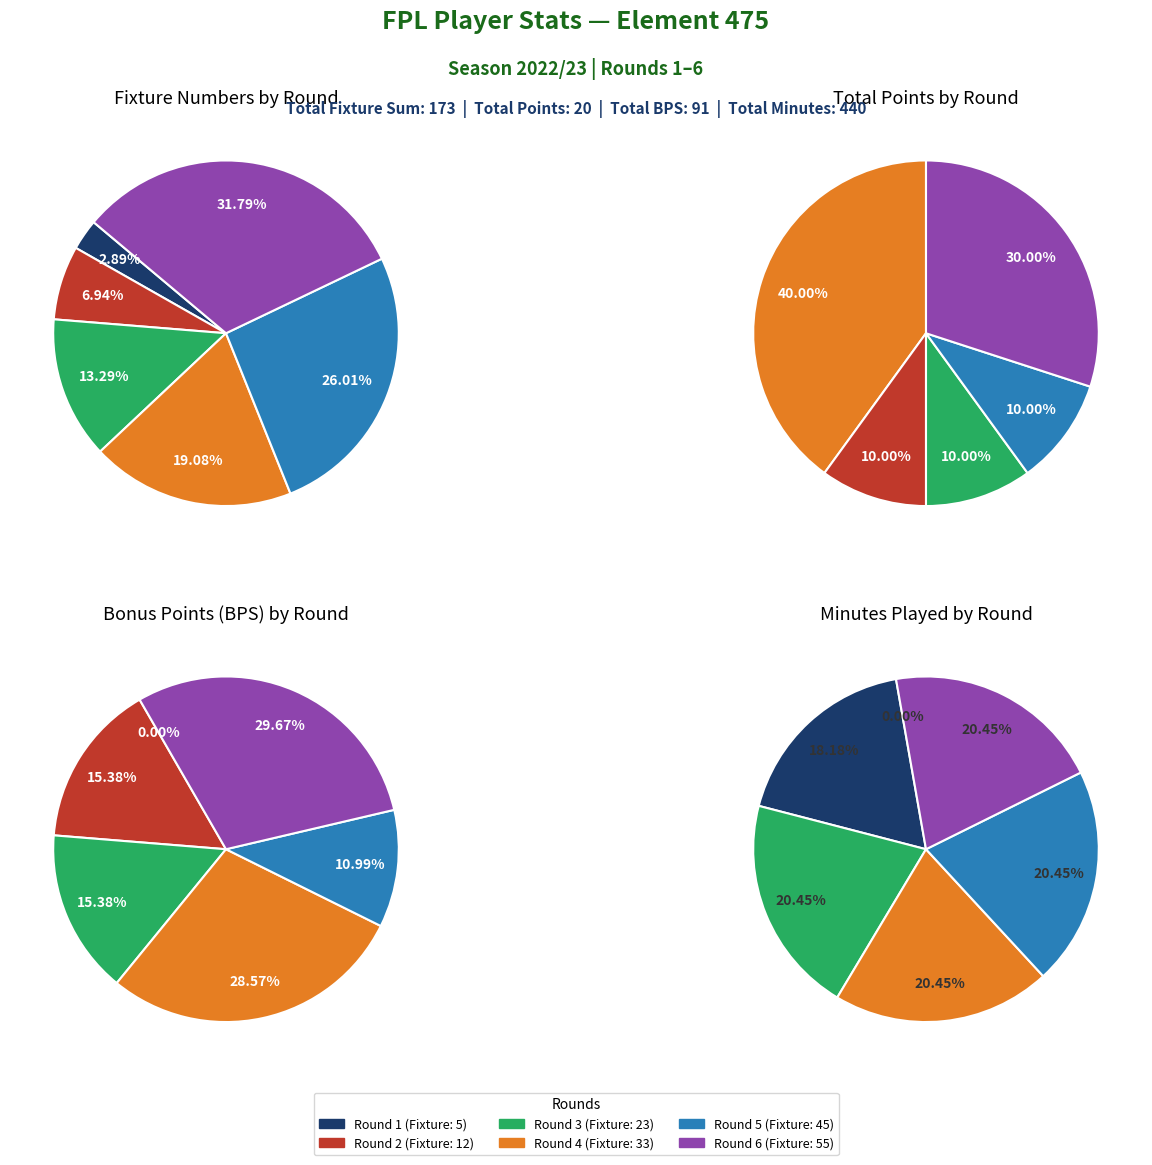

The Round 3 slice represents 13% of the pie. True or false?

True